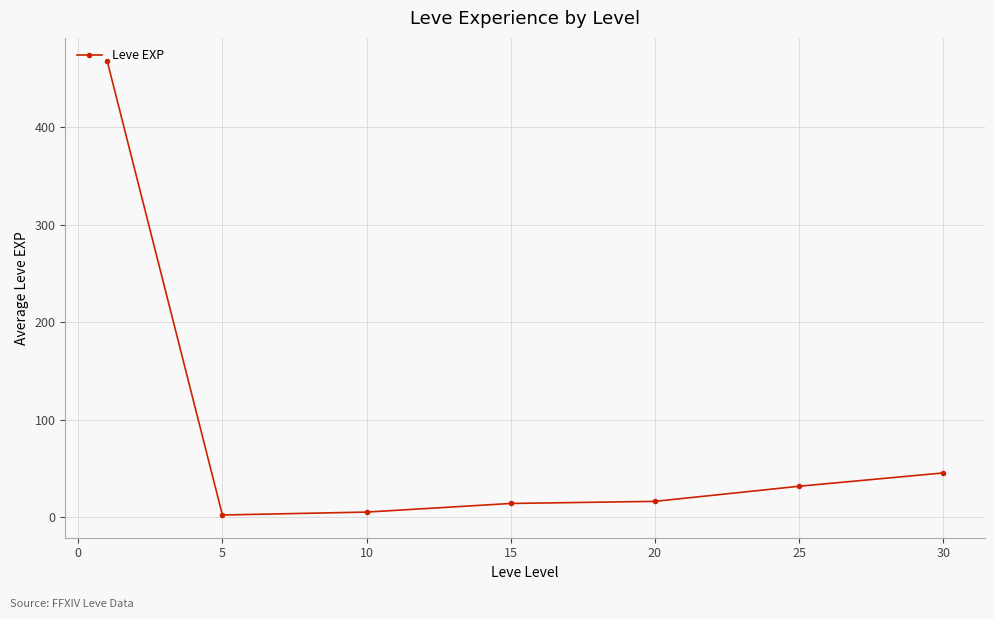

What is the greatest value displayed?

468.5